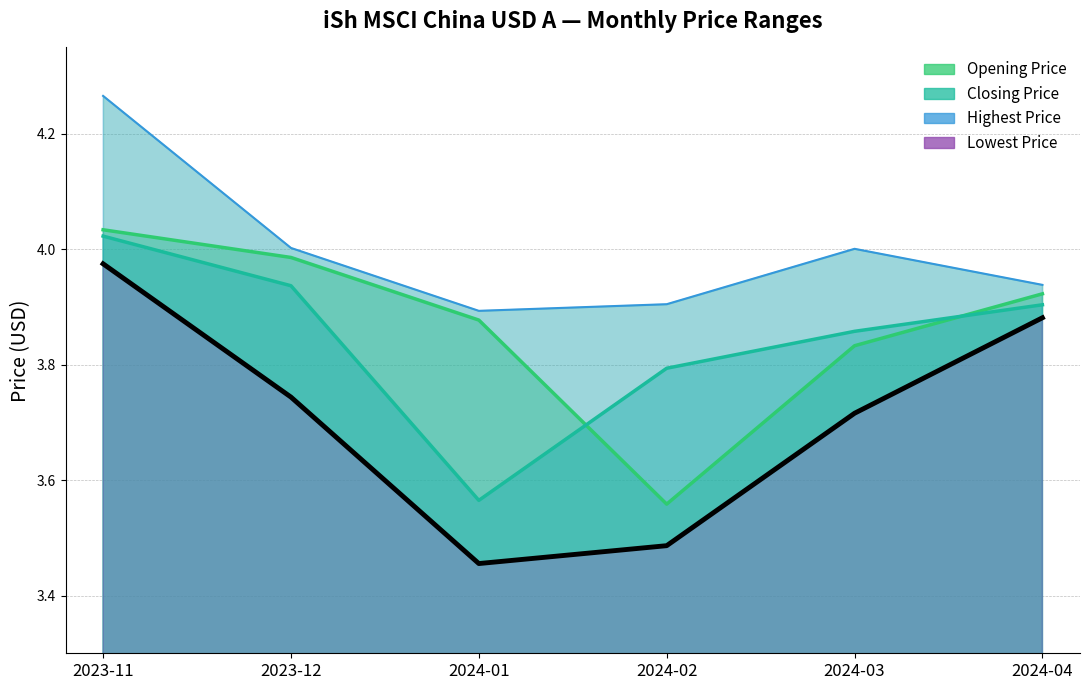

The value of Opening Price at 2024-02 is 4.7. True or false?

False